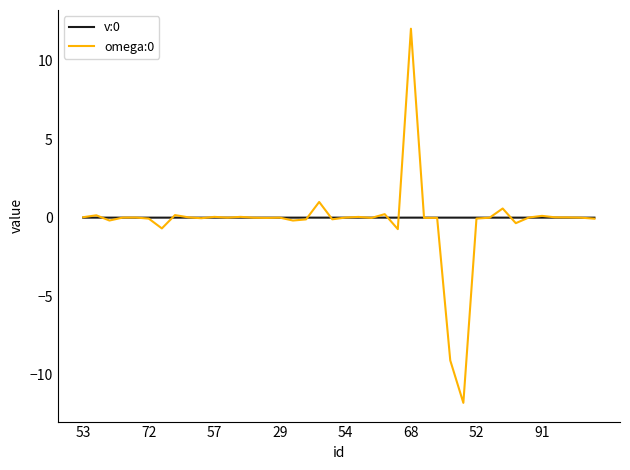

What is the lowest value of the omega:0 series?

-11.8